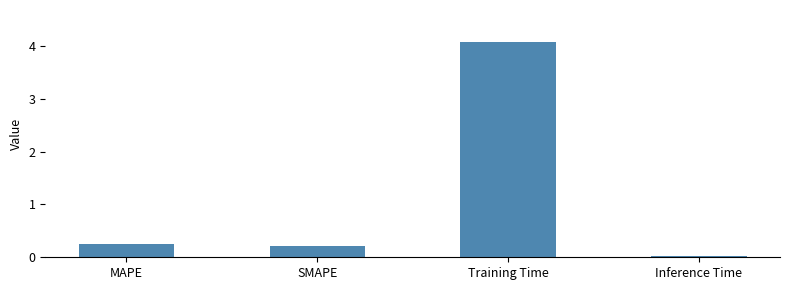

What is the sum of the values at Inference Time and Training Time?

4.1